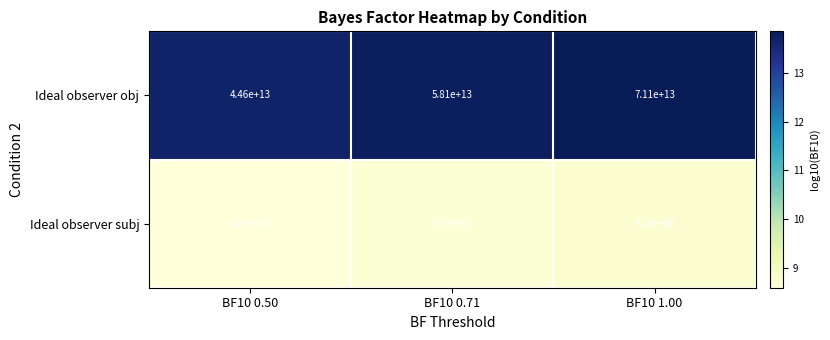

Read the Ideal observer subj value at BF10 0.71, to the nearest 100.

473000000